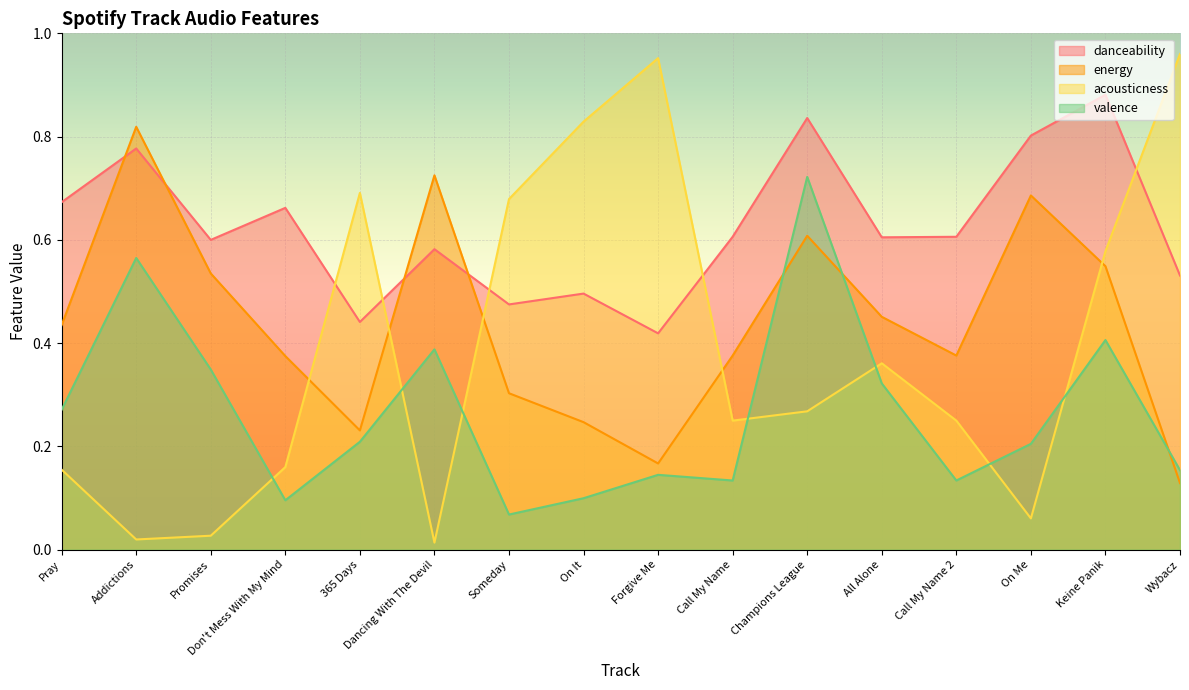

After their last crossing, which series has the higher values: acousticness or energy?

acousticness